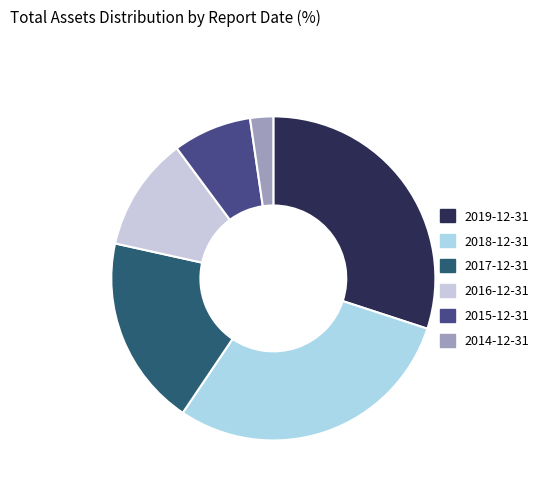

What is the ratio of the value at 2017-12-31 to the value at 2016-12-31?

1.7